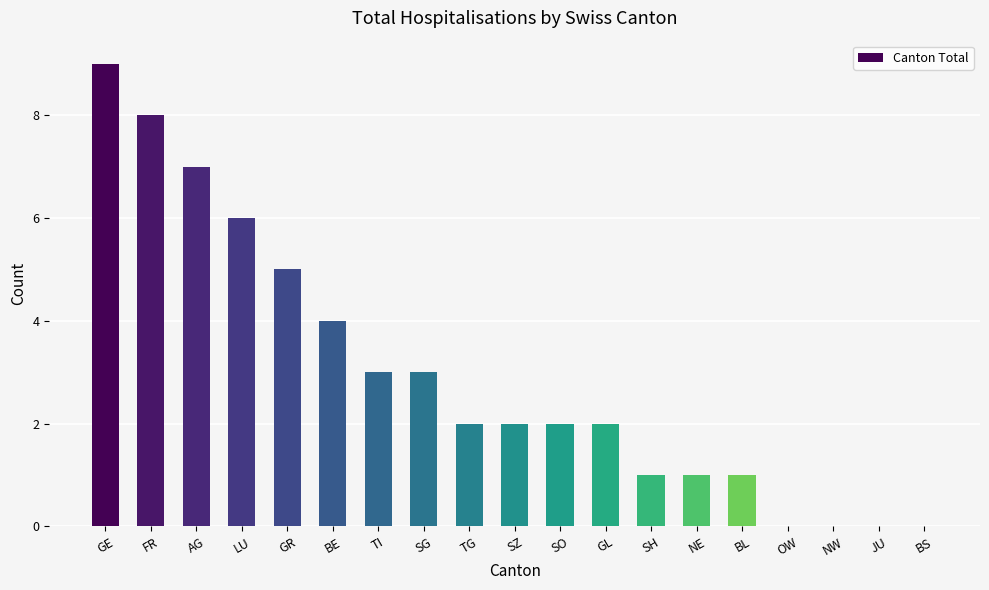

Count the values in the range 1 to 5.

11